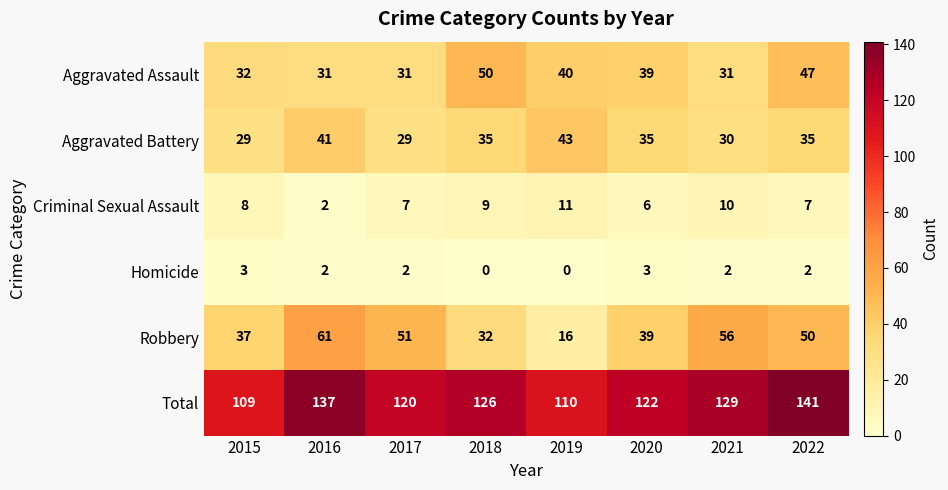

Which series changed the most between 2016 and 2020?

Robbery